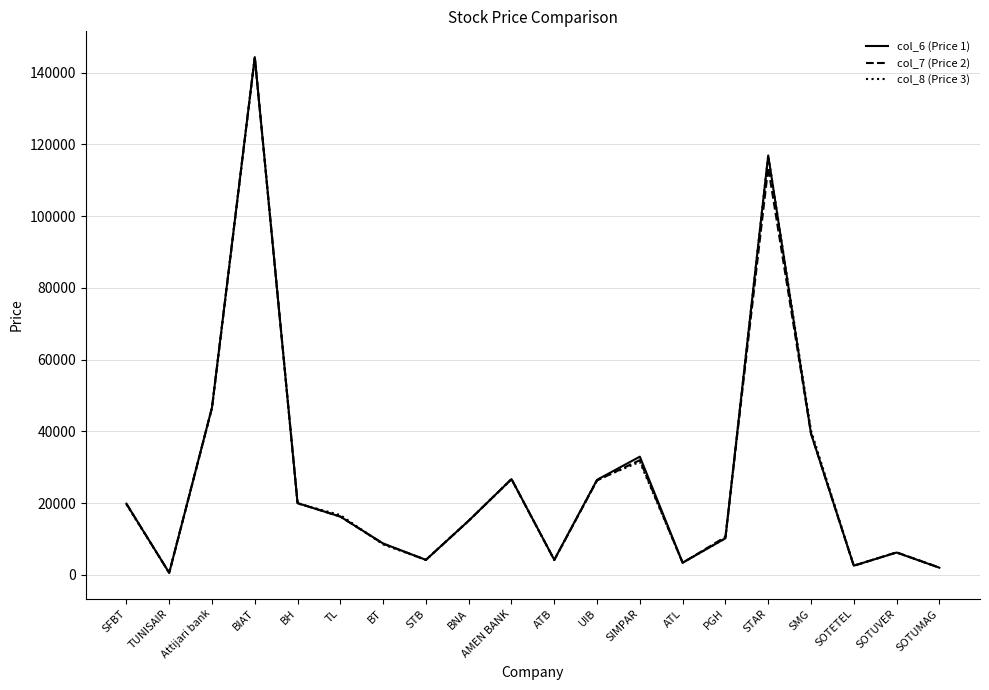

Which series changed the most between SFBT and Attijari bank?

col_8 (Price 3)